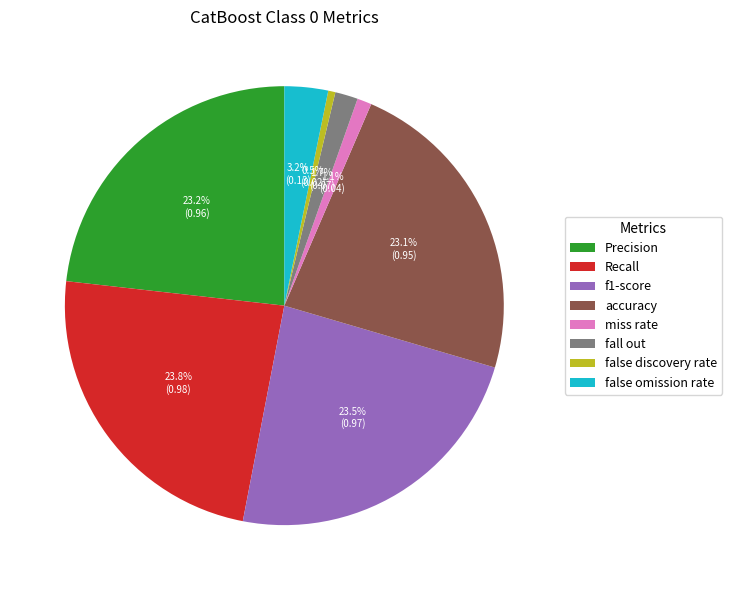

How much of the chart is everything except false discovery rate?

99.5%